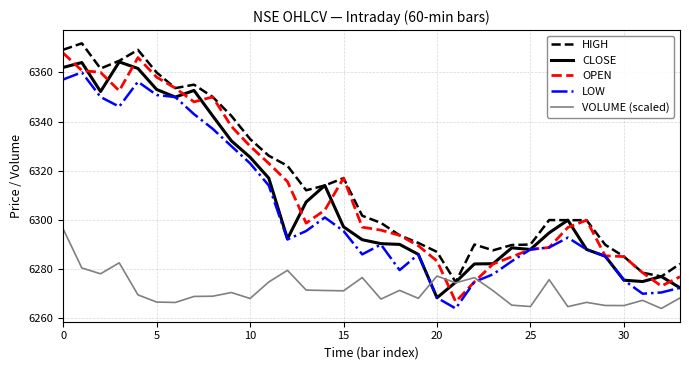

Which series ends up on top after the final intersection of LOW and VOLUME (scaled)?

LOW